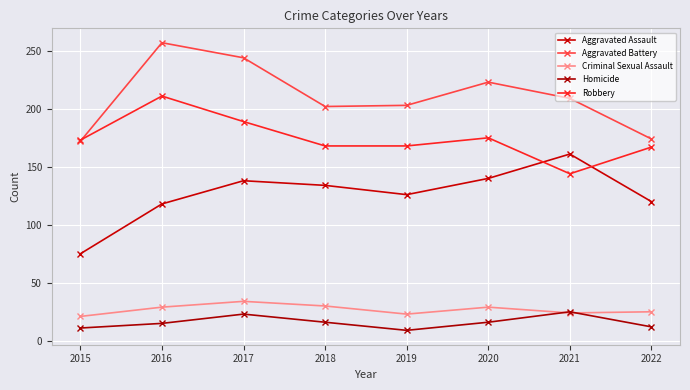

Which has a higher value, 2016 or 2021?

2021